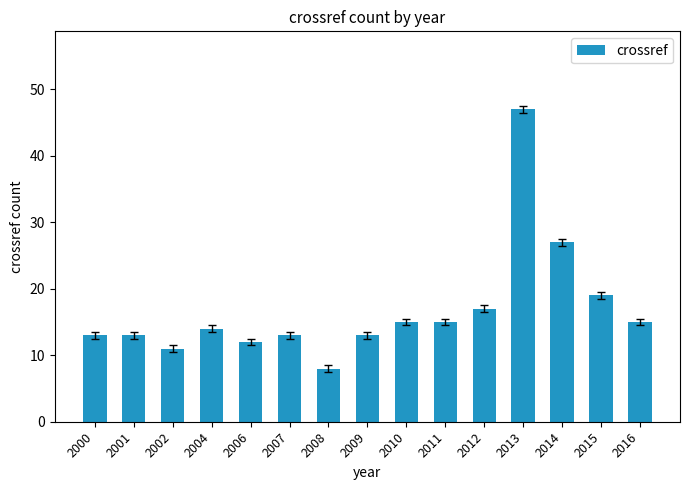

What is the difference between the second highest and minimum values?

19